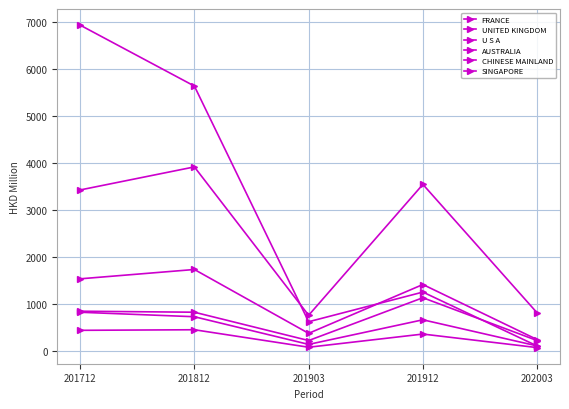

How many lines are shown in the chart?

6